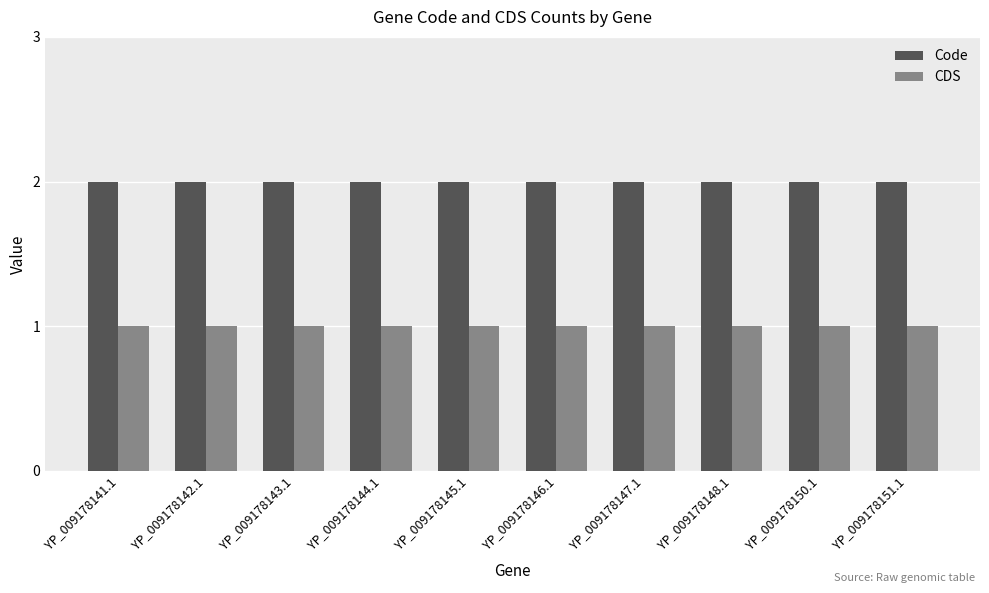

What is the sum of the Code values at YP_009178148.1 and YP_009178145.1?

4